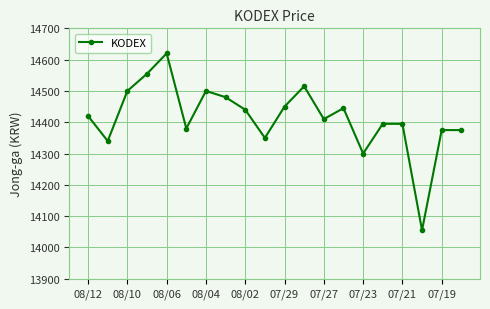

True or false: the data has more than 0 interior local peaks.

True